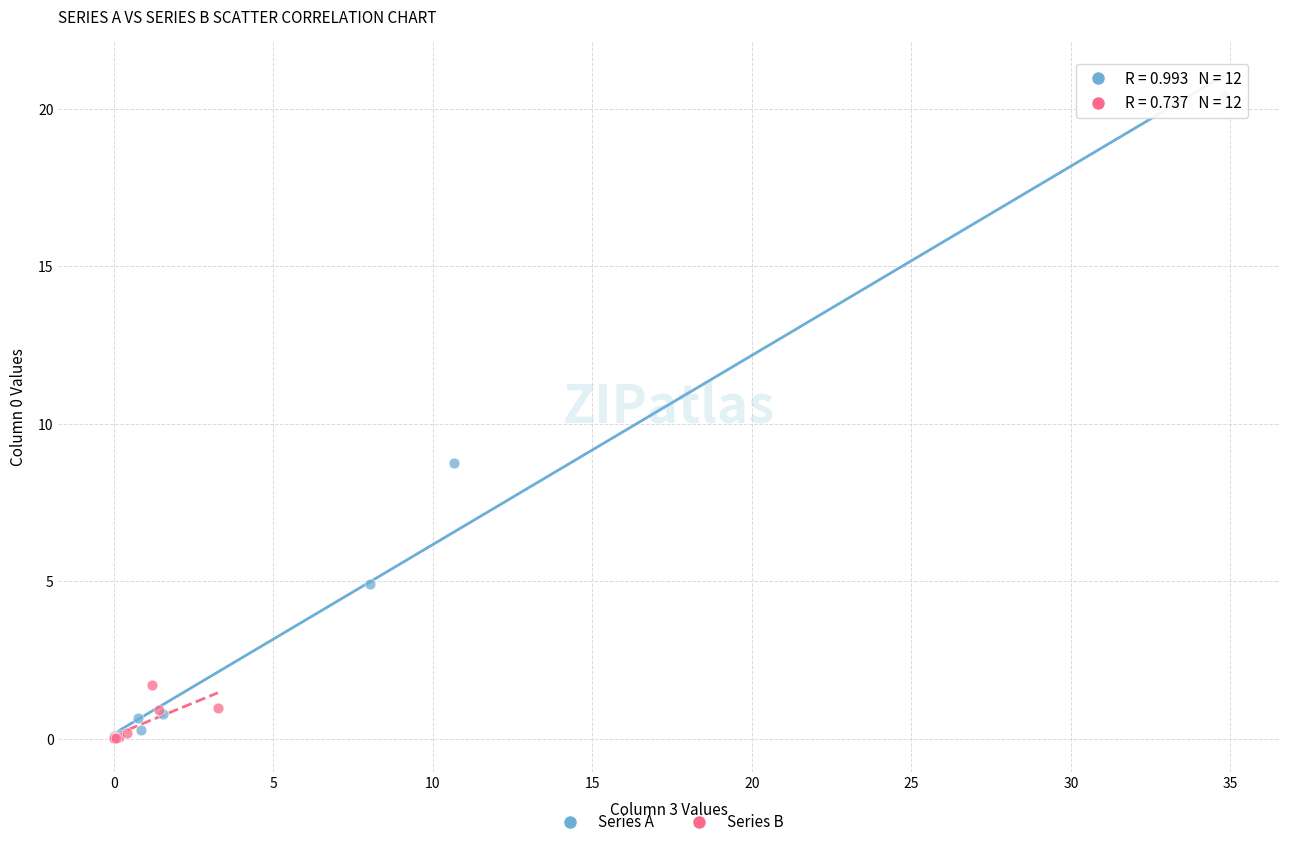

Which series has the widest spread of Y values?

Series A